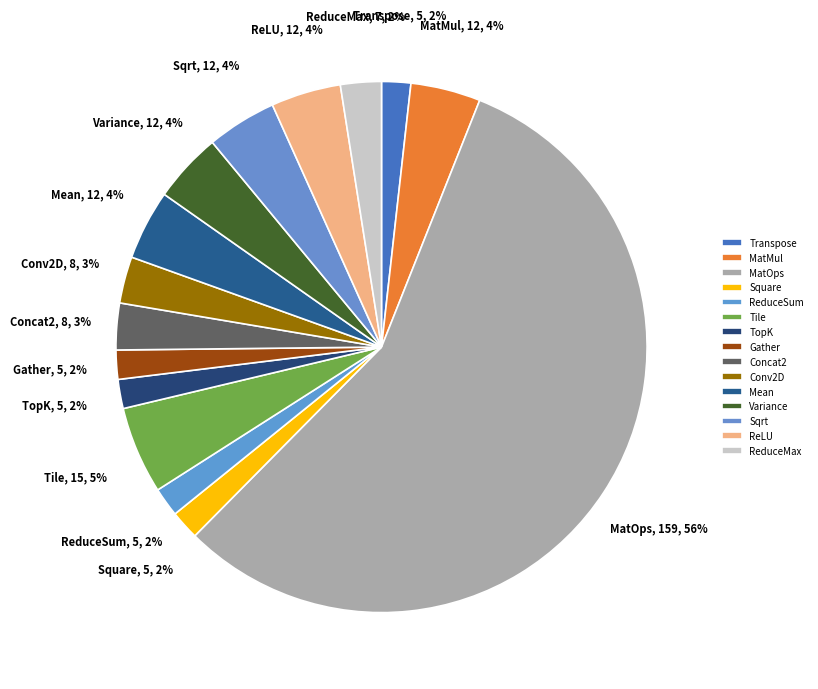

Do Gather and Variance together represent more than half of the pie?

No